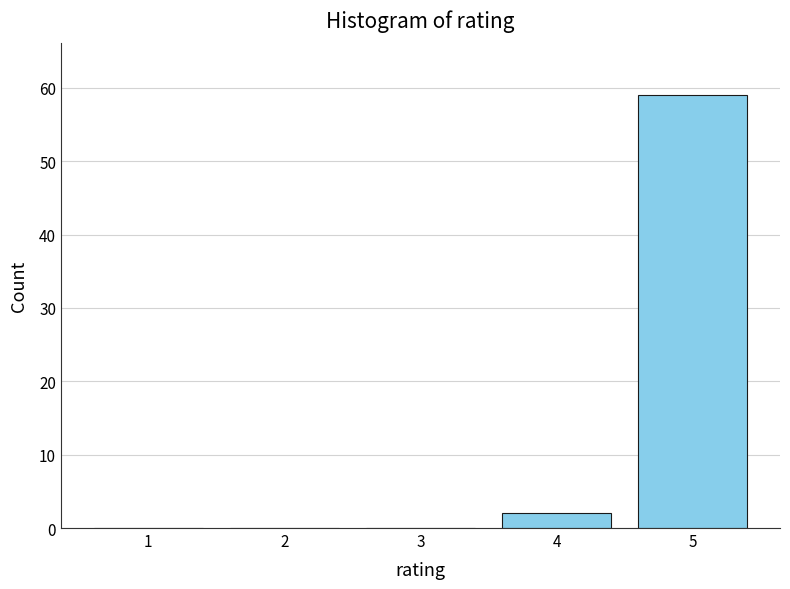

Reading right to left, list all the values displayed in this chart.

5=59	4=2	3=0	2=0	1=0